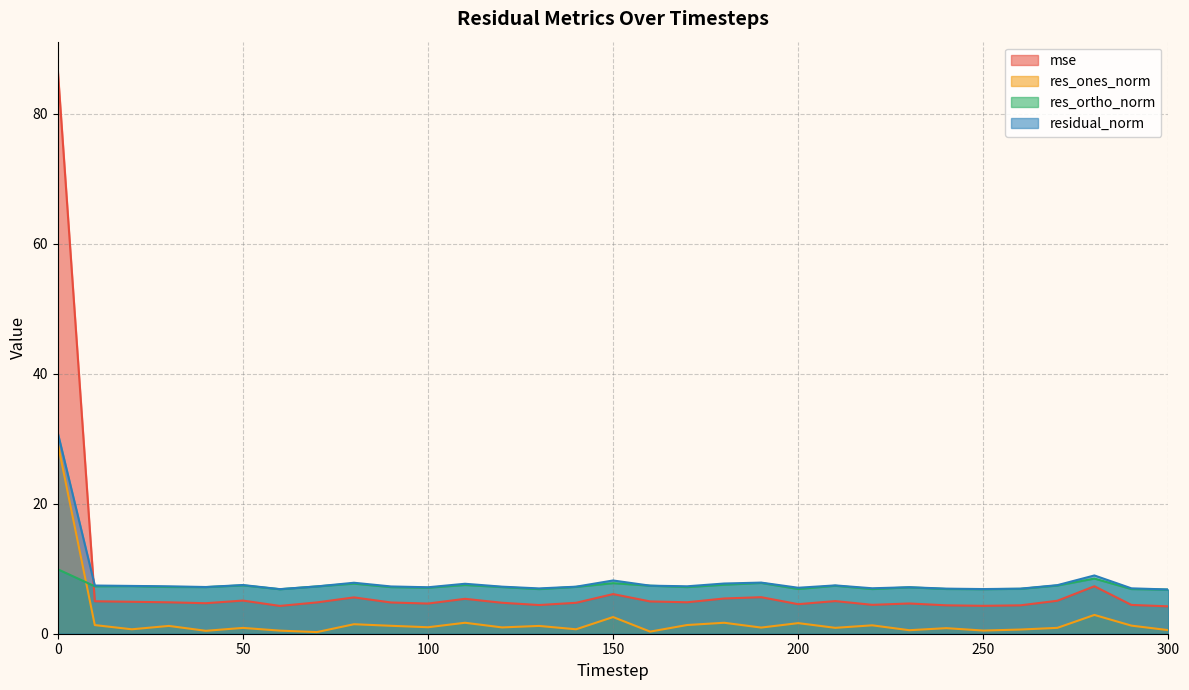

How many interior local peaks does the residual_norm series have?

8